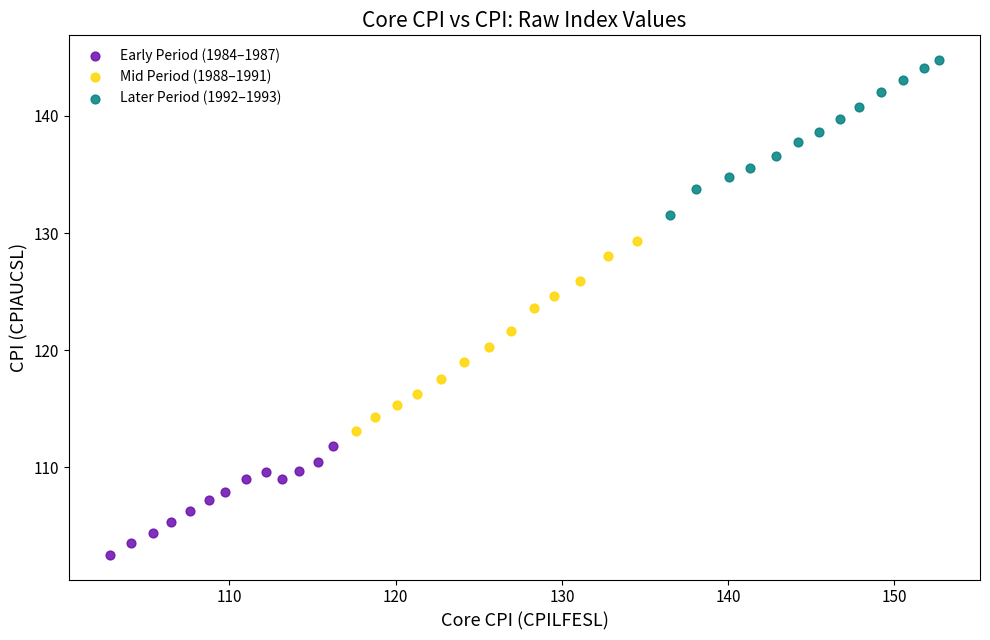

Which series has the largest Y range (max minus min)?

Mid Period (1988–1991)